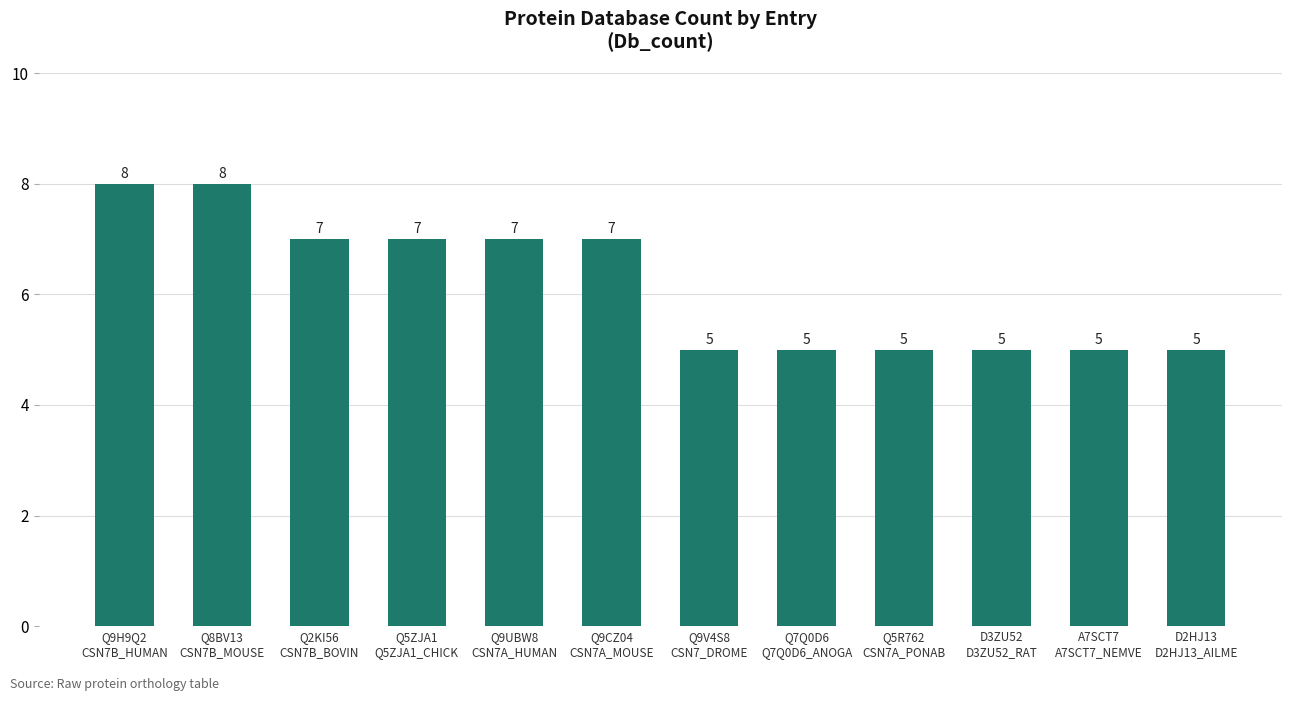

How many bars are there in total?

12